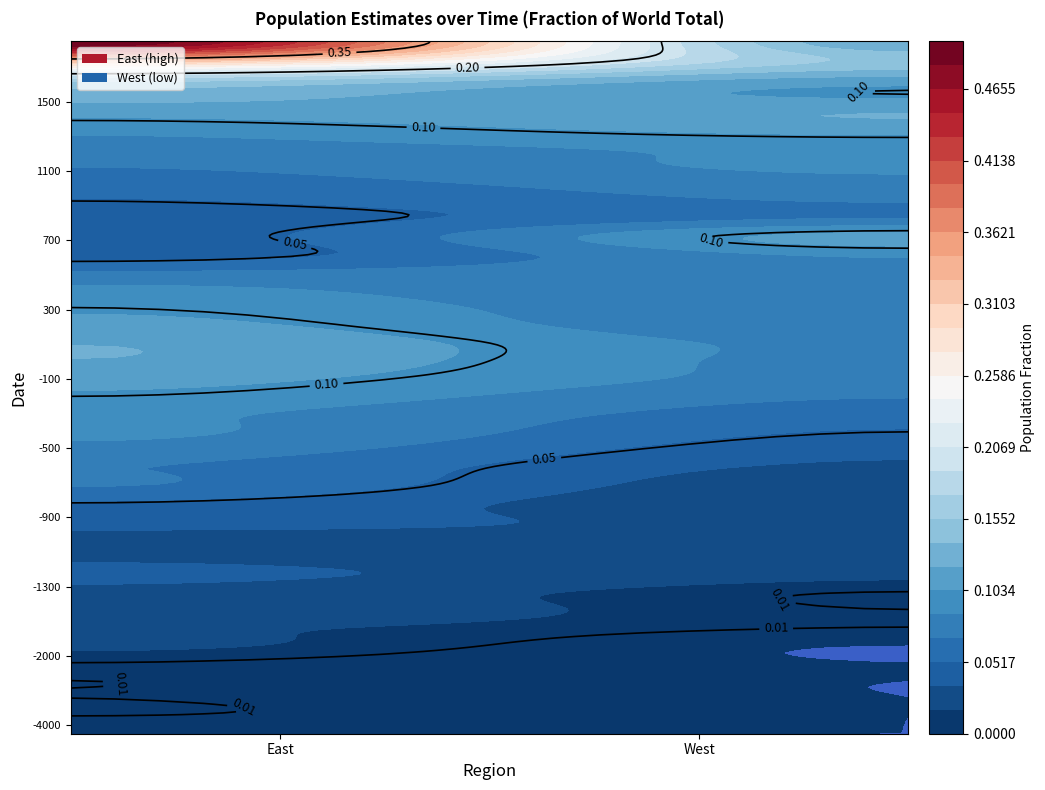

What is the spread (max minus min) of values at 0?

0.5